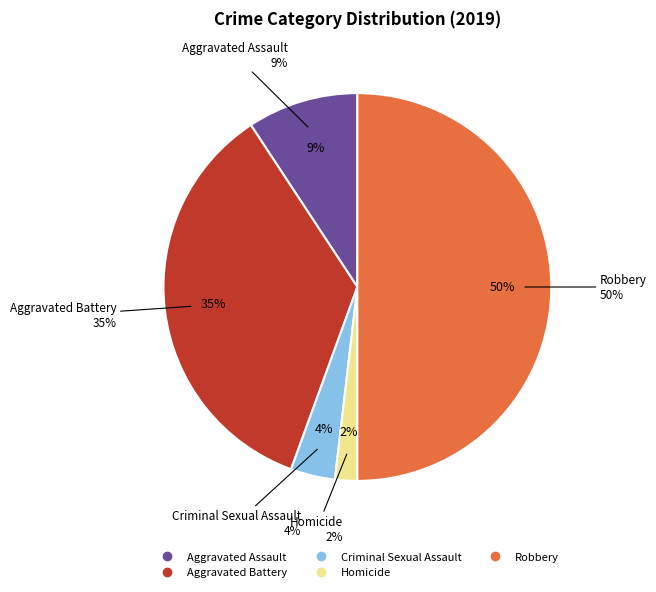

To the nearest percent, what portion does Criminal Sexual Assault represent?

4%